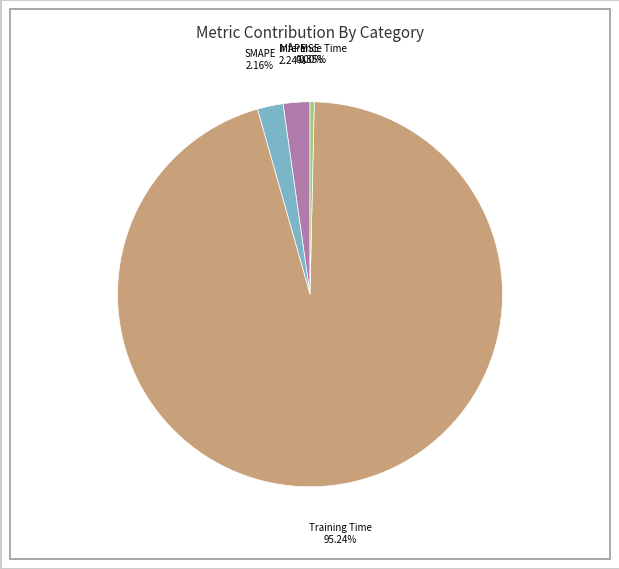

Which slice is the largest?

Training Time